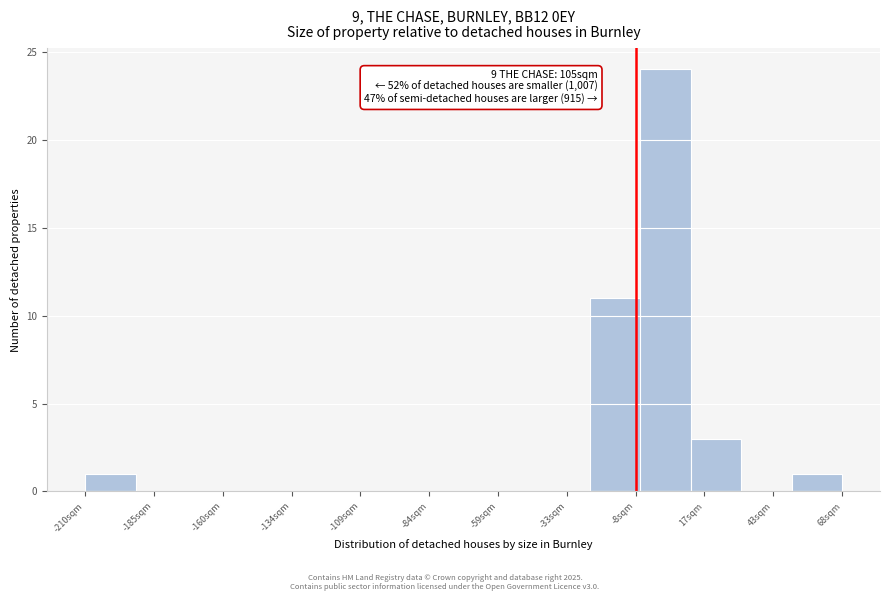

Around what value on the x-axis is the tallest bar? Give the approximate position of its centre, as read against the axis.

5